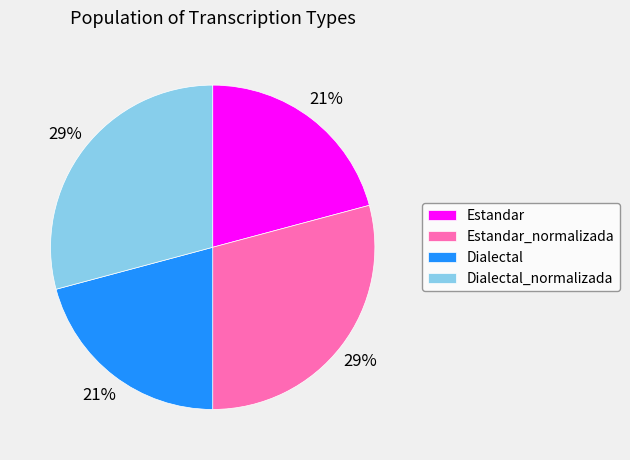

What is the ratio of the value at Dialectal_normalizada to the value at Estandar_normalizada?

1.0